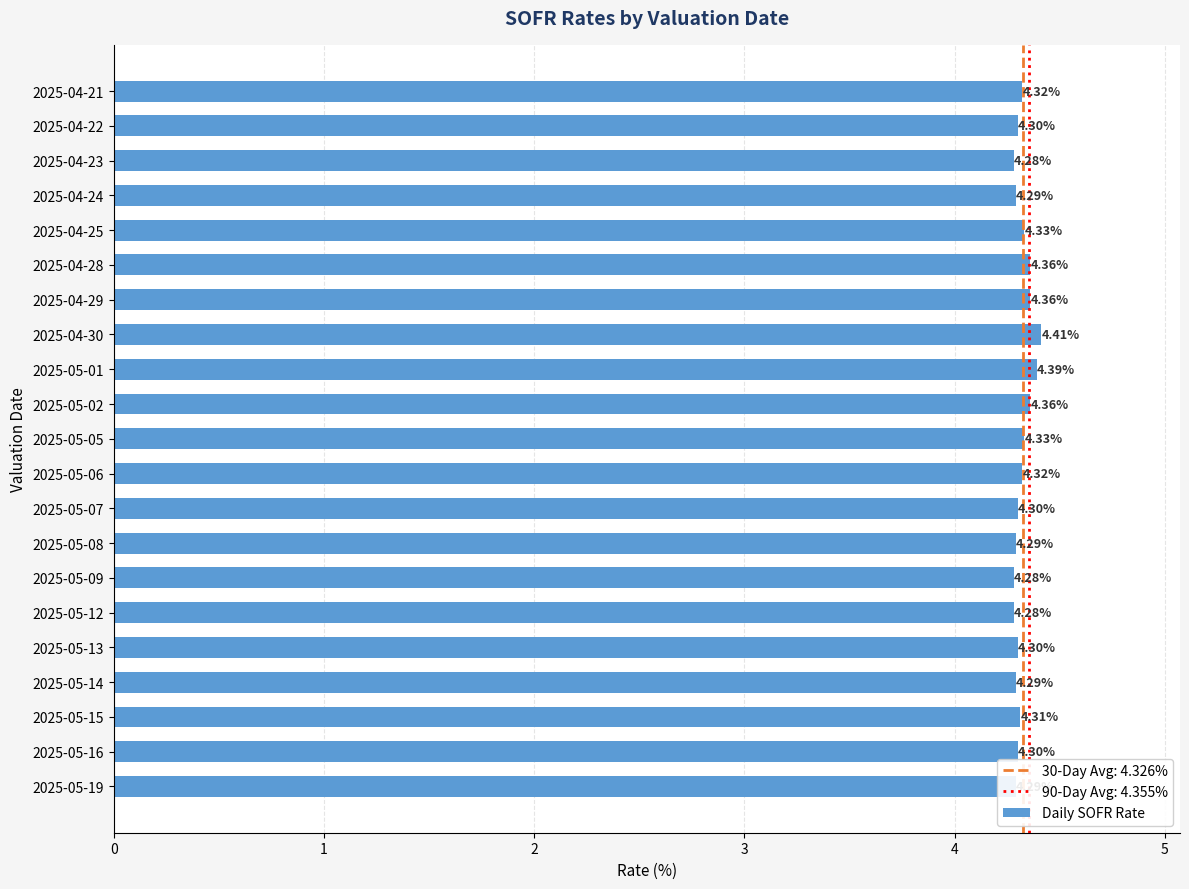

How many series are shown in this chart?

1